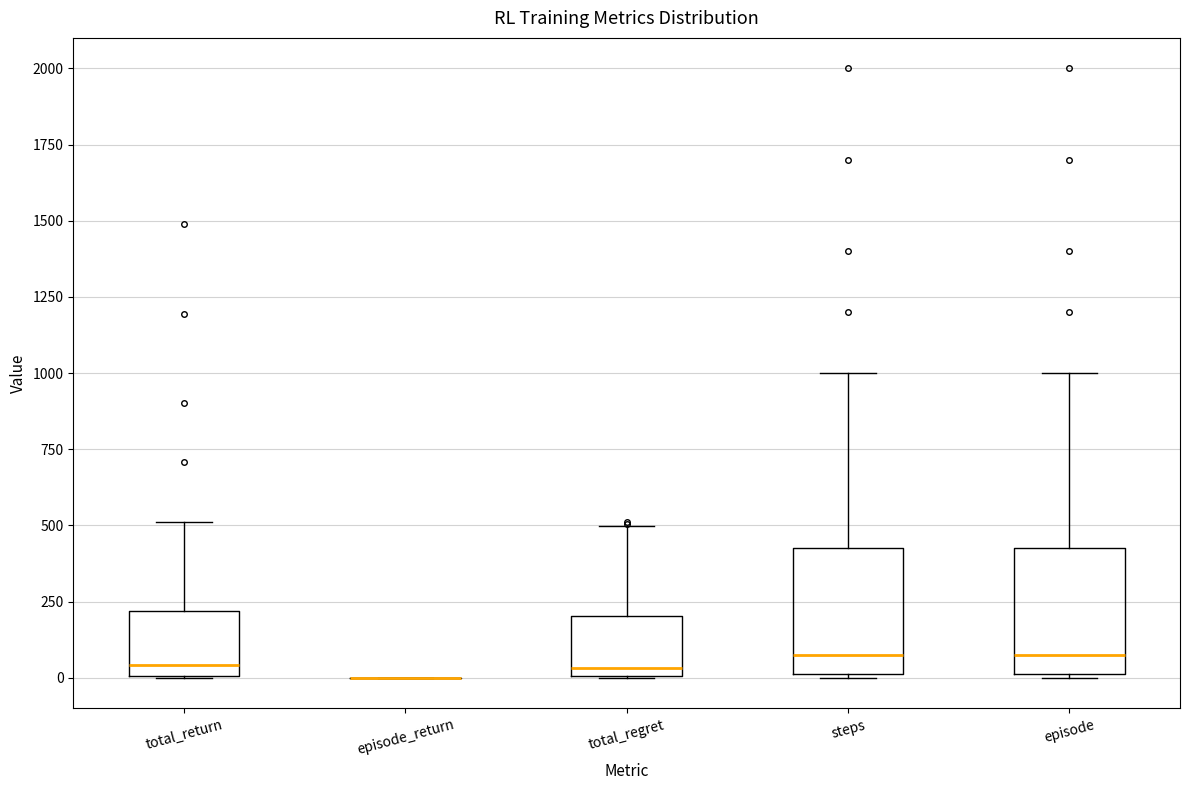

Reading left to right, read every box against the y-axis: the position of its median line, the range the box covers, and the ends of its whiskers. The values are not printed on the chart, so give them approximately, as read against the axis.

total_return: median 50, box 0 to 200, whiskers 0 to 500
episode_return: box collapsed to a line at 0, whiskers 0 to 0
total_regret: median 50, box 0 to 200, whiskers 0 to 500
steps: median 100, box 0 to 450, whiskers 0 to 1000
episode: median 100, box 0 to 450, whiskers 0 to 1000